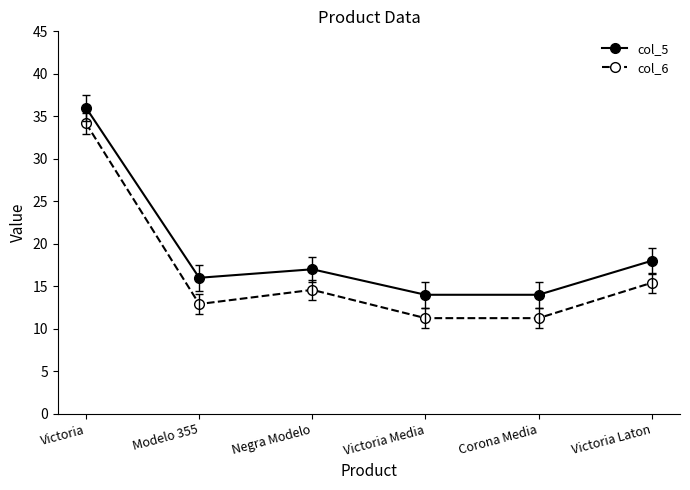

Does the chart have visible grid lines?

No